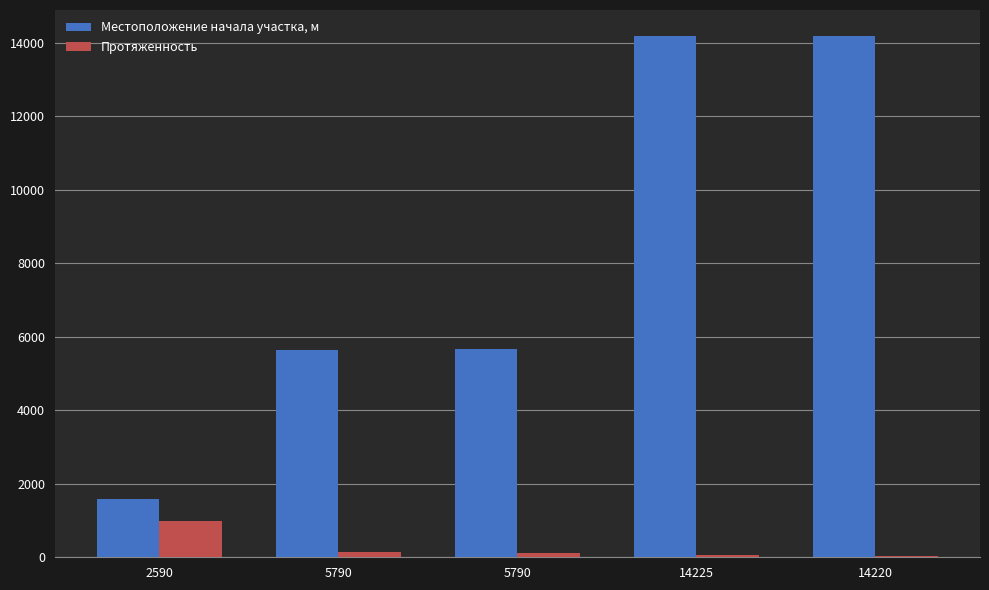

Which has a higher value, 14220 or 5790?

14220